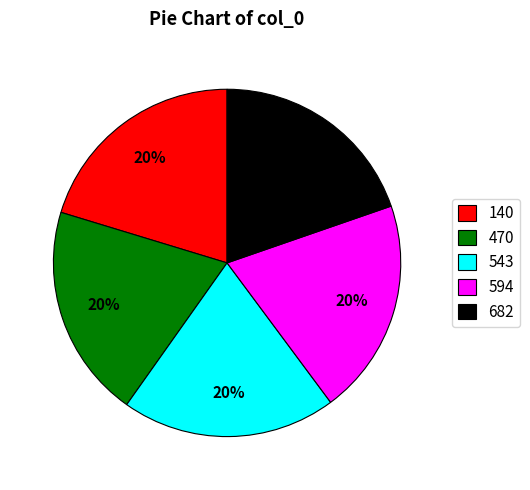

To the nearest percent, what portion does 470 represent?

20%